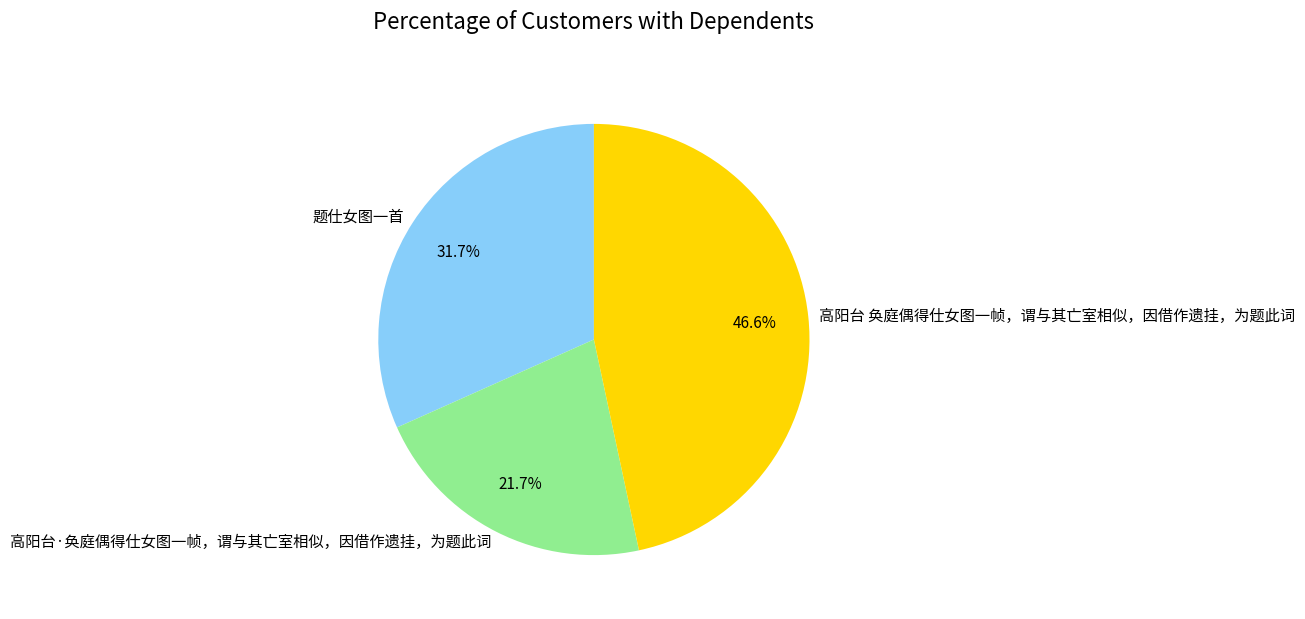

Rank the categories by value from lowest to highest.

高阳台·奂庭偶得仕女图一帧，谓与其亡室相似，因借作遗挂，为题此词, 题仕女图一首, 高阳台 奂庭偶得仕女图一帧，谓与其亡室相似，因借作遗挂，为题此词